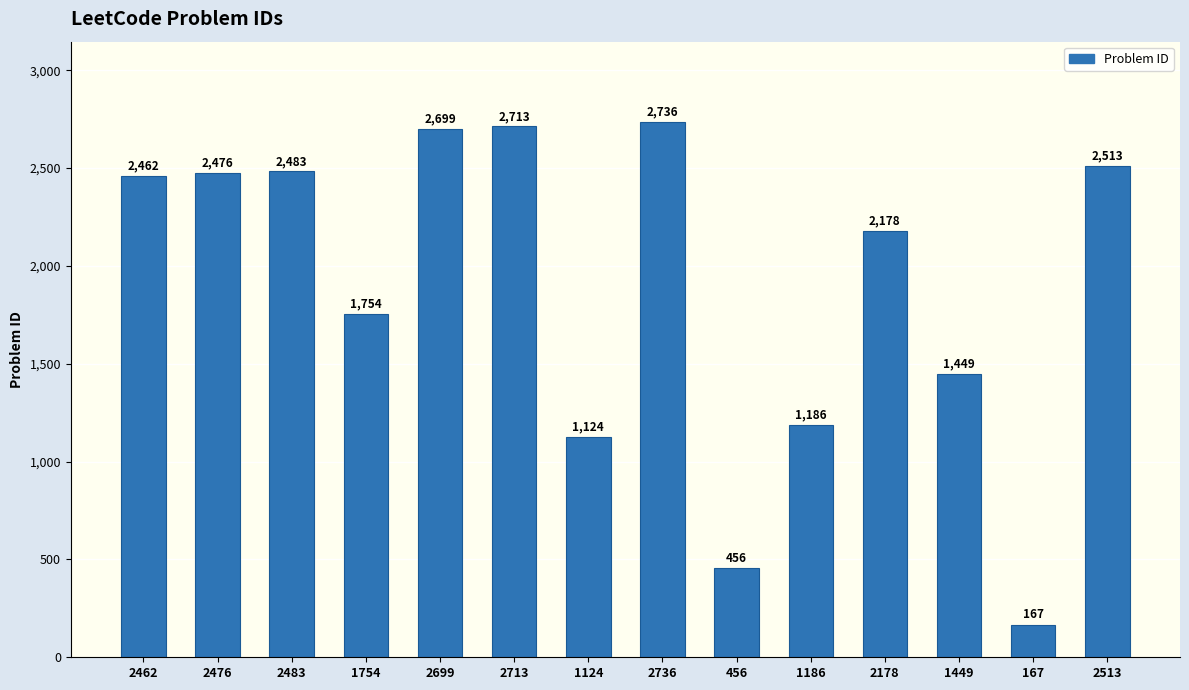

What is the smallest value displayed?

167